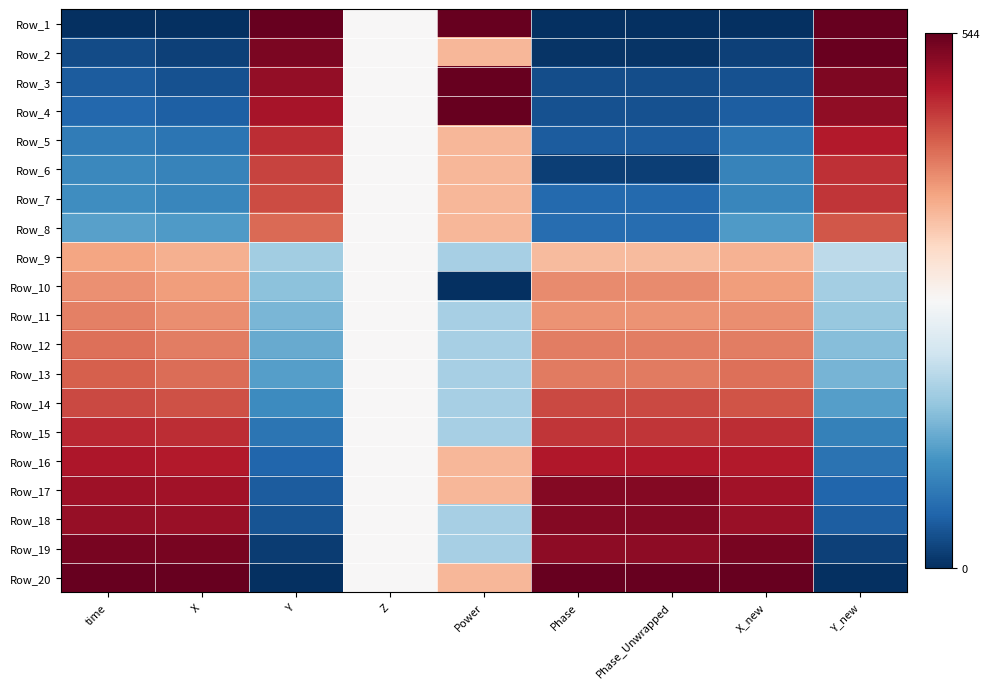

At Phase_Unwrapped, list the series in order from largest to smallest.

Row_20, Row_18, Row_17, Row_19, Row_16, Row_15, Row_14, Row_13, Row_12, Row_10, Row_11, Row_9, Row_8, Row_7, Row_5, Row_4, Row_3, Row_6, Row_2, Row_1